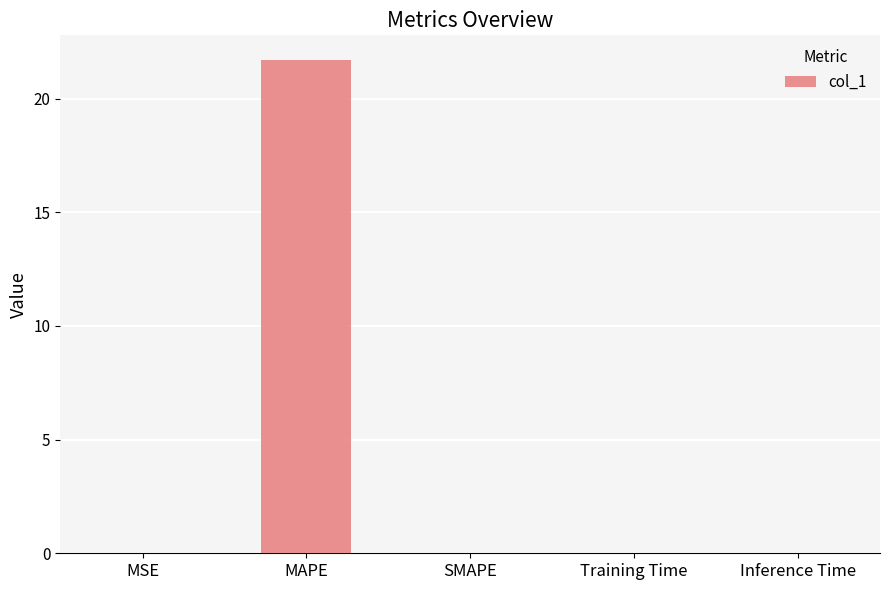

Which has a higher value, MAPE or MSE?

MAPE